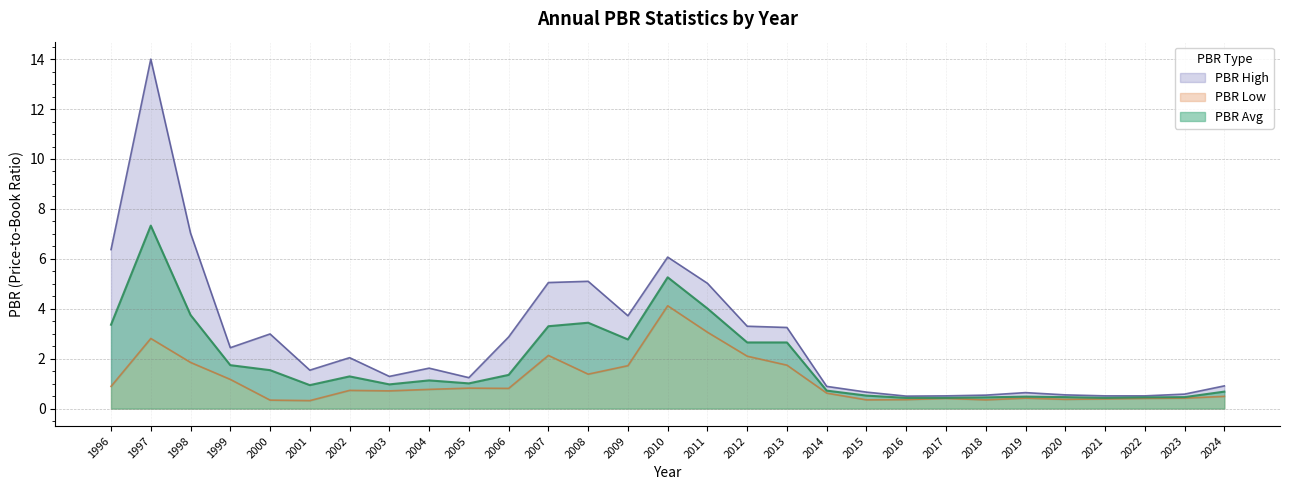

What is the difference between the maximum and minimum values in the PBR High series?

13.5